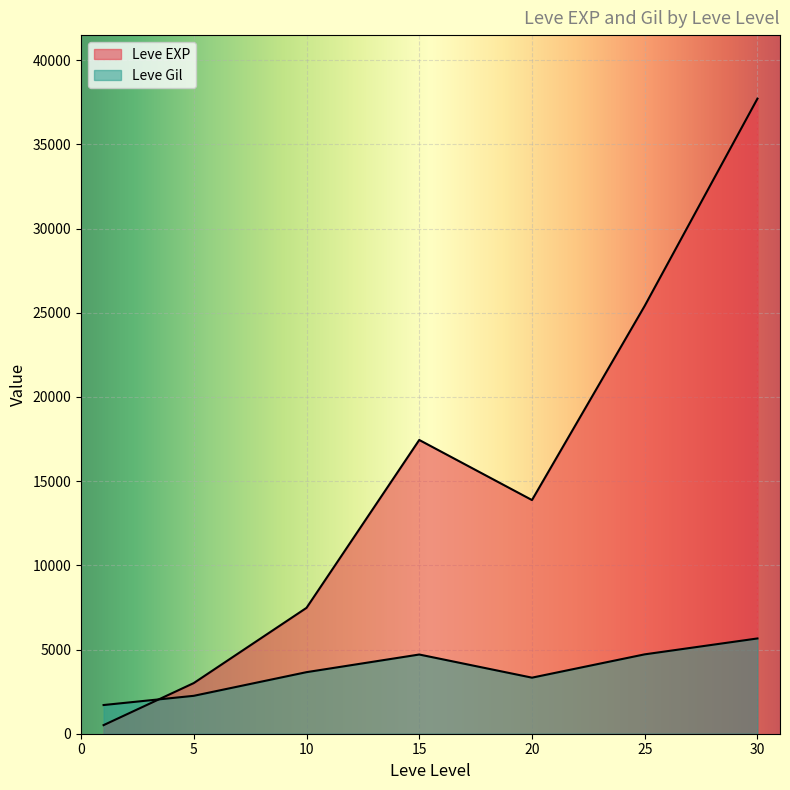

Count the number of data series in this chart.

2